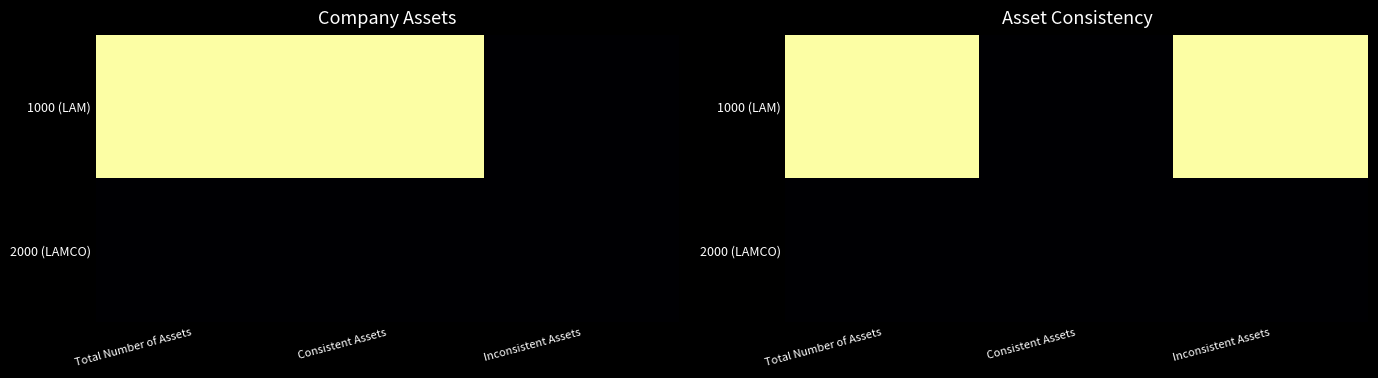

Is the value of 2000 (LAMCO) at Inconsistent Assets greater than the value of 1000 (LAM) at Consistent Assets?

Yes